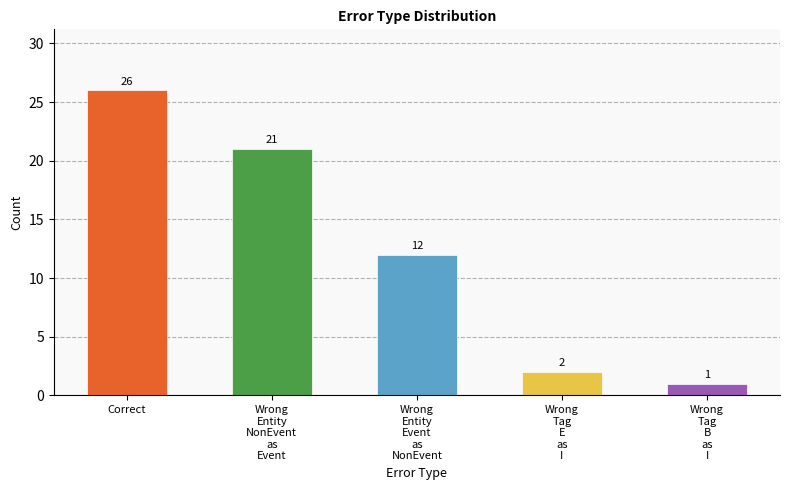

What is the sum of the values at Wrong
Entity
Event
as
NonEvent and Wrong
Tag
E
as
I?

14